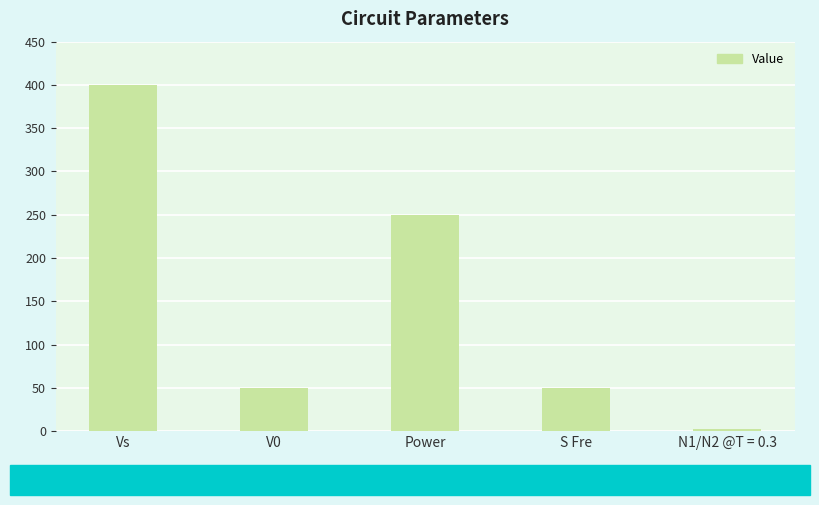

What is the greatest value displayed?

400.0